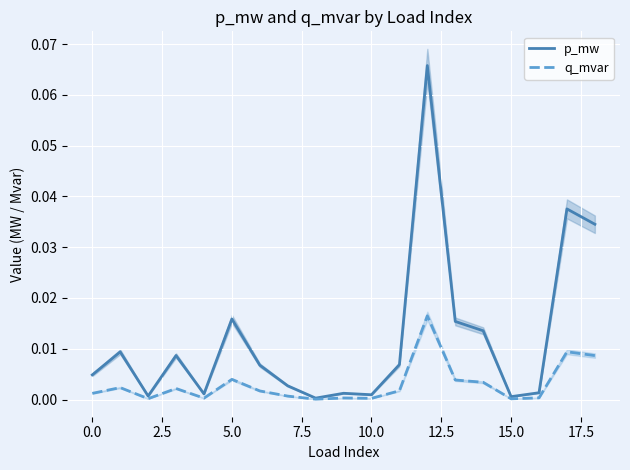

Is the value of q_mvar at 14 greater than the value of p_mw at 5.0?

No